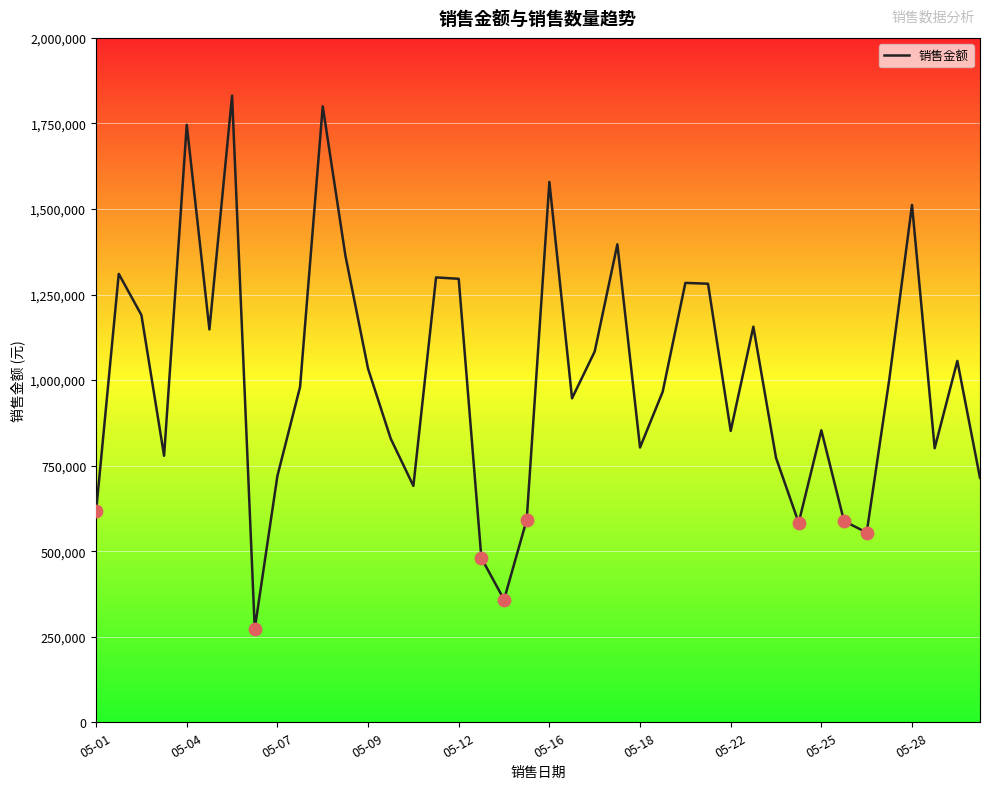

What is the difference between the maximum and minimum values?

1558400